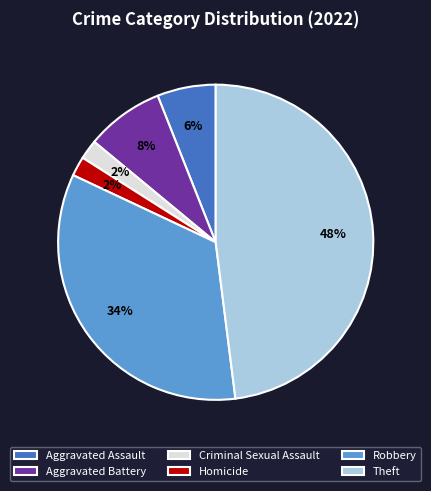

To the nearest percent, what is the average slice percentage?

17%